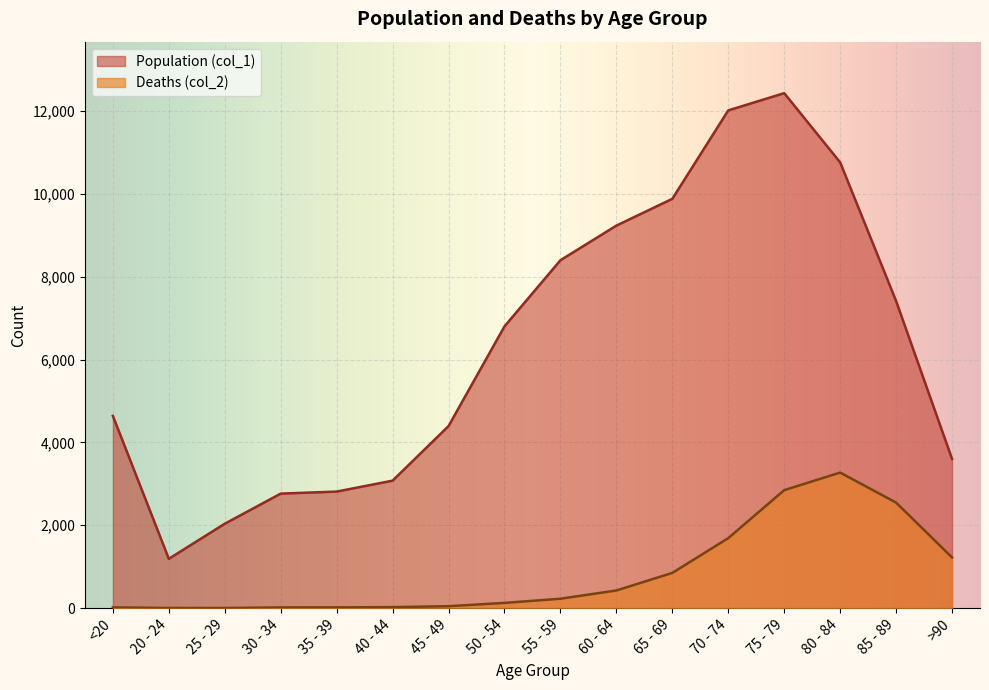

What is the highest value of the Population (col_1) series?

12434